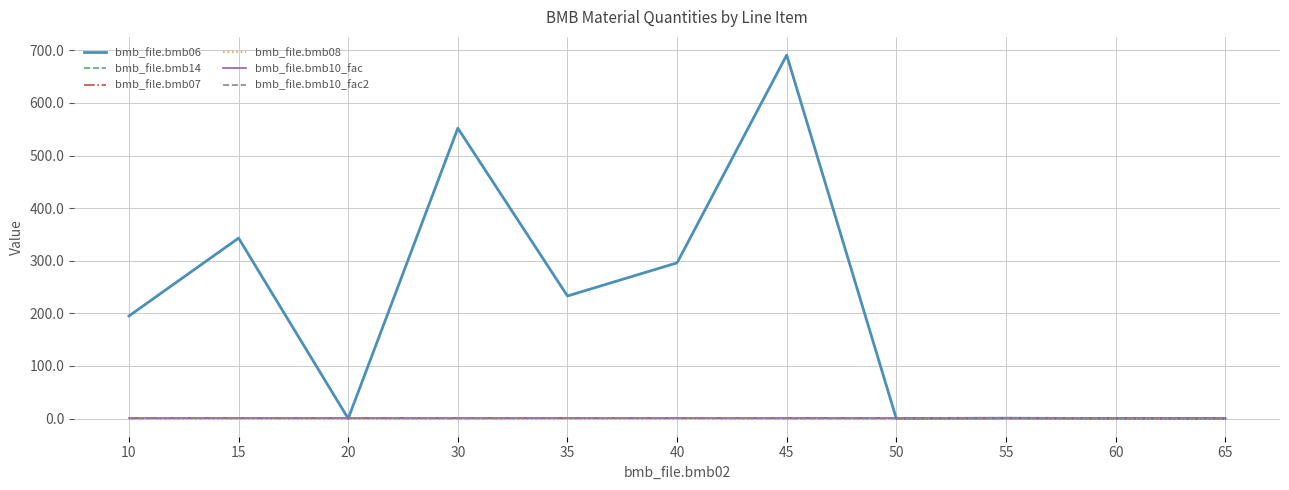

What is the value of the bmb_file.bmb06 point at the 1st from the left?

195.0